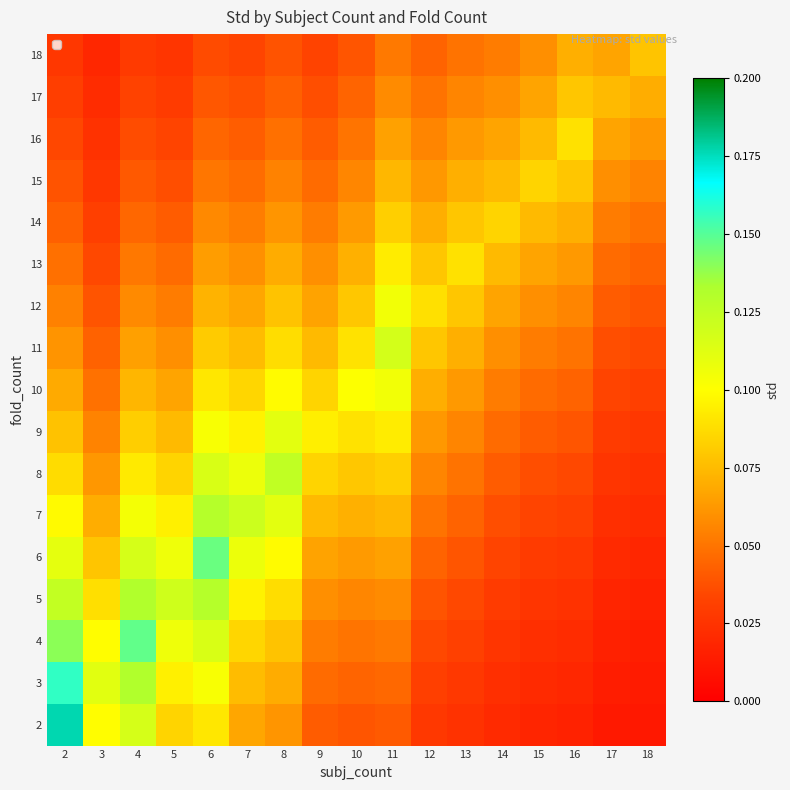

Which category has the lowest value across all series?

18